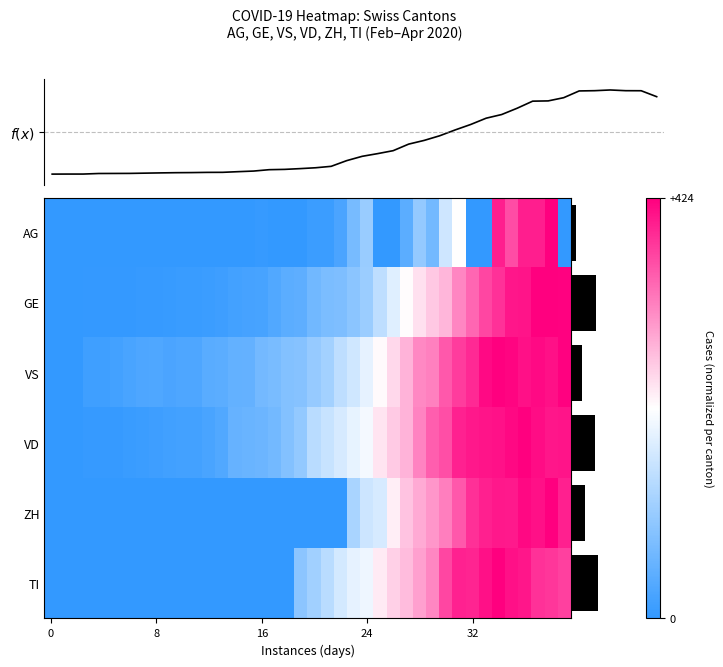

What is the highest value of the VS series?

1.0